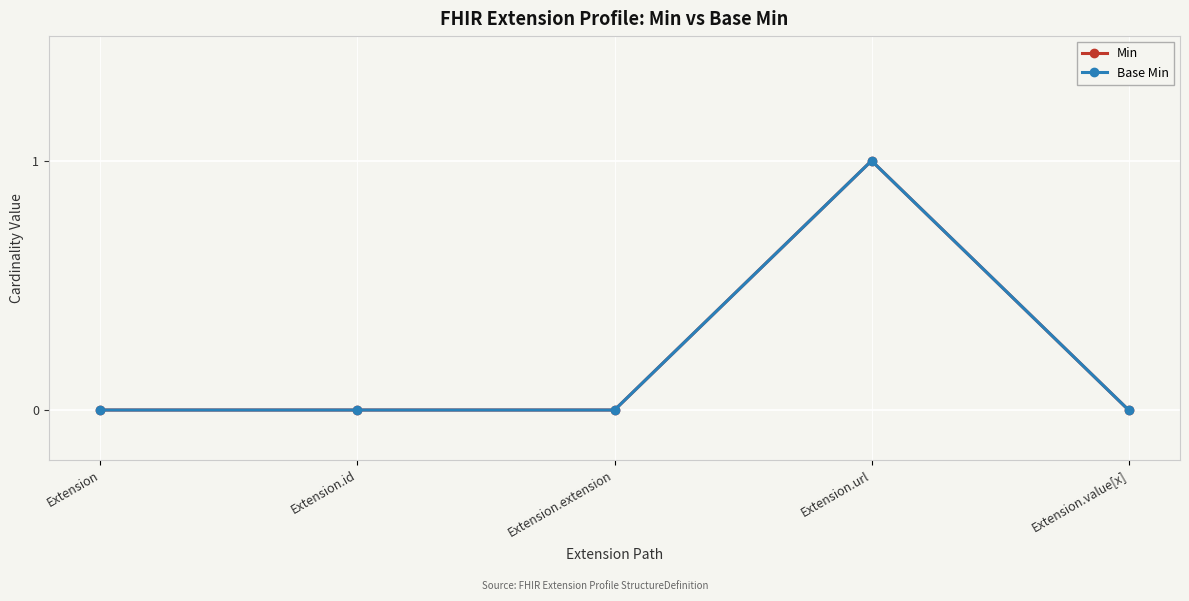

Does the chart have visible grid lines?

Yes